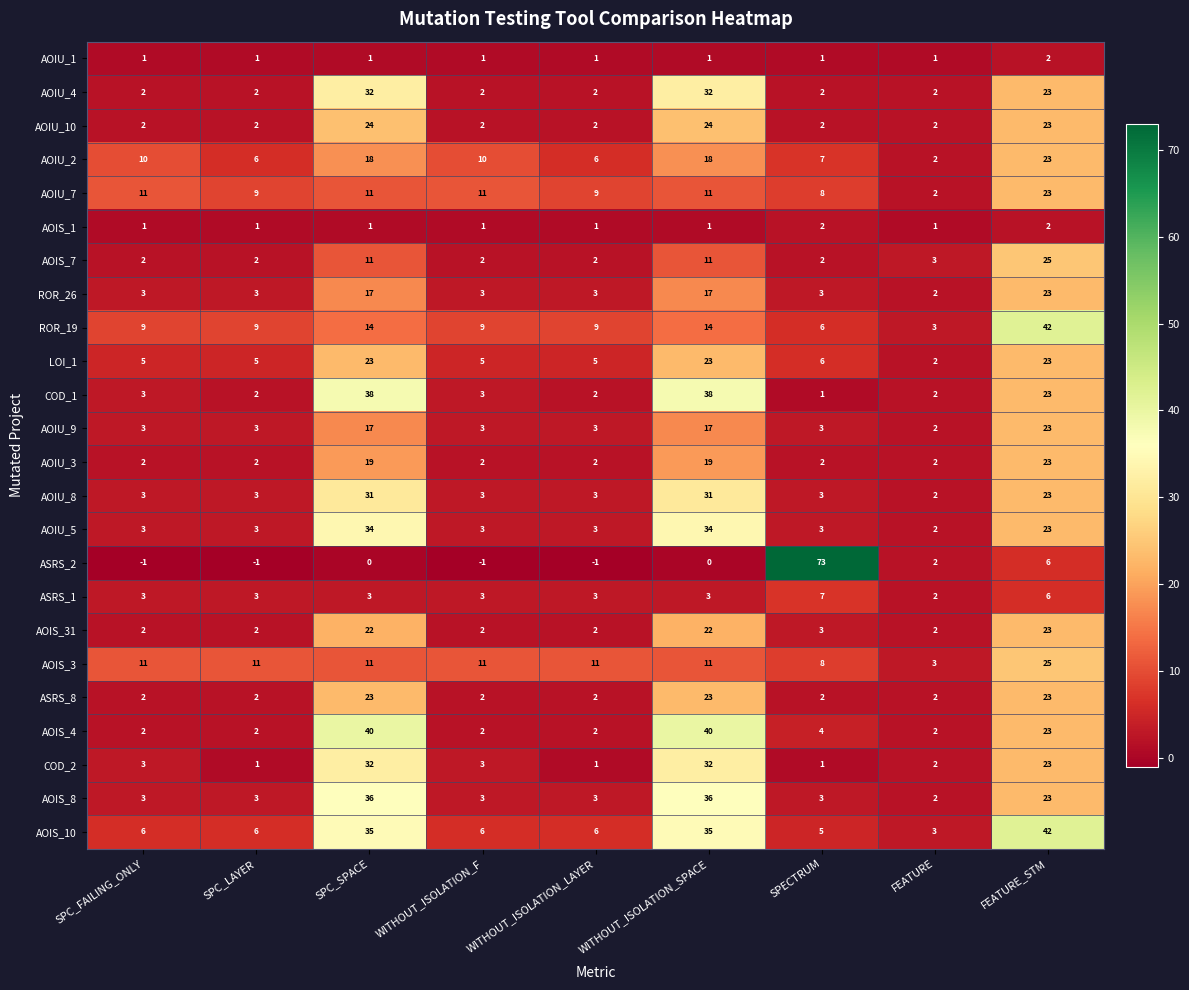

The value of AOIU_5 at WITHOUT_ISOLATION_F is 1. True or false?

False